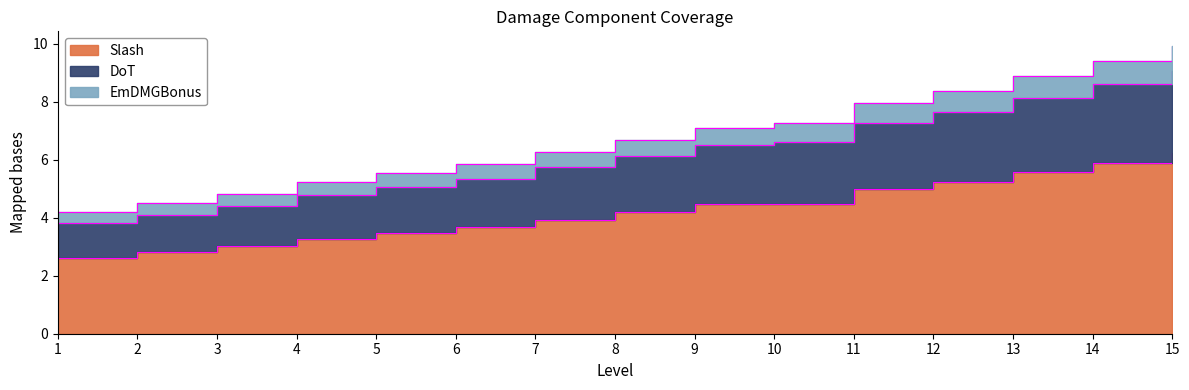

What is the maximum value shown in the chart?

9.9